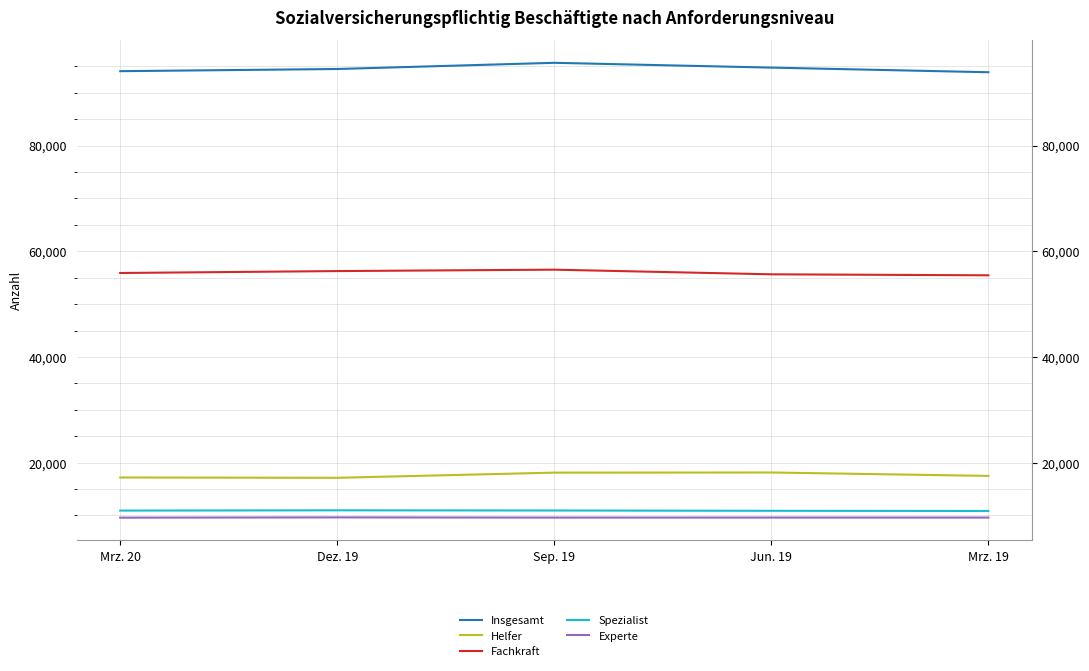

Where is Helfer nearest to the value 17632?

Mrz. 19